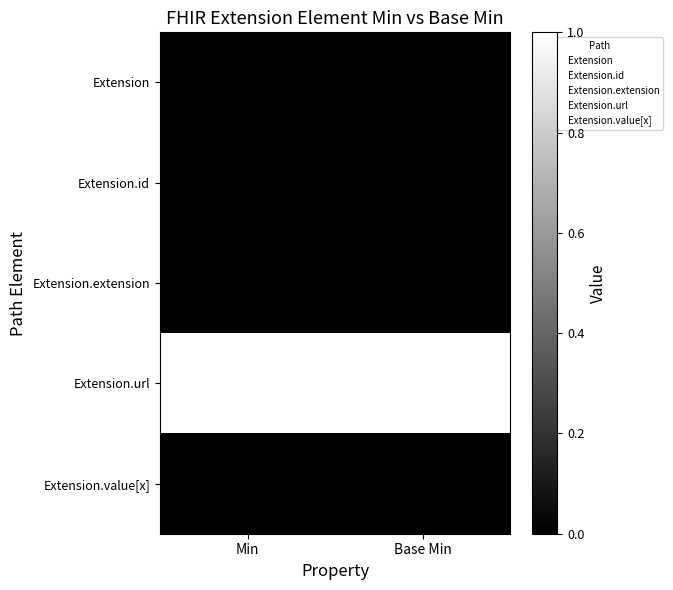

The Extension series shows 0 at Base Min. True or false?

True